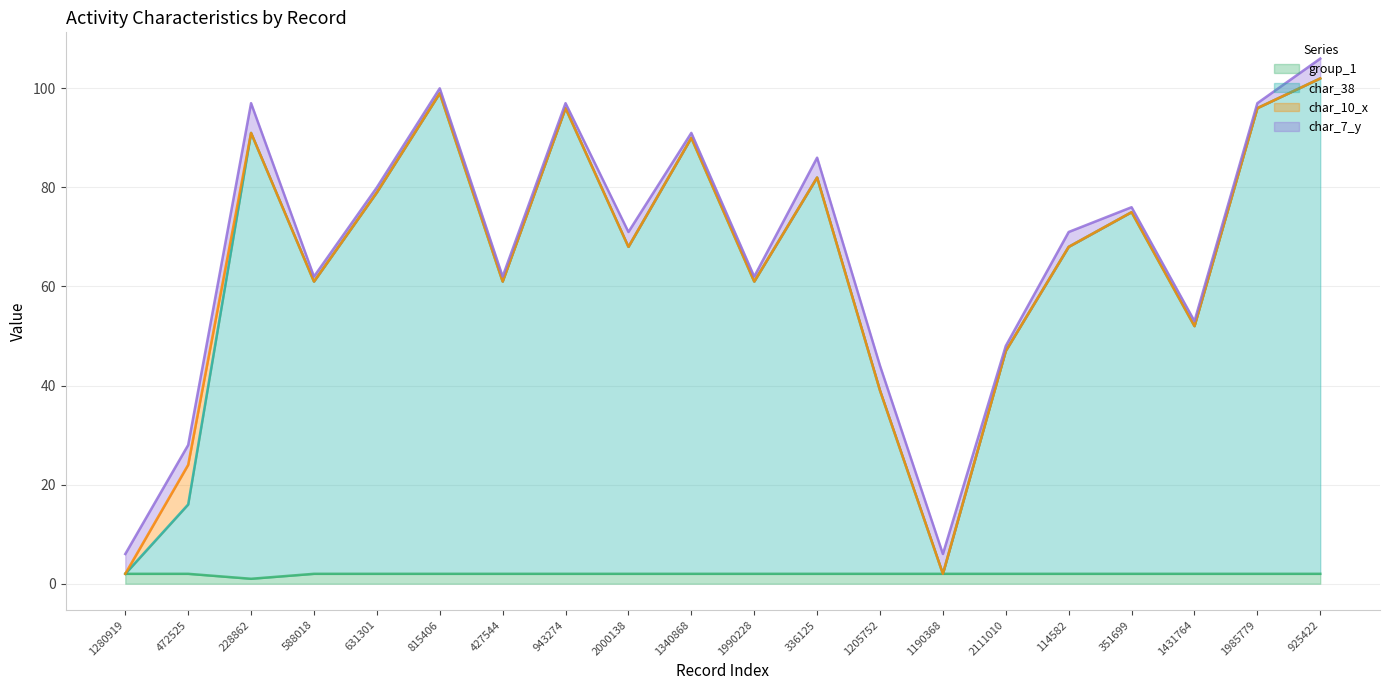

What are all the series names shown in the legend?

group_1, char_38, char_10_x, char_7_y